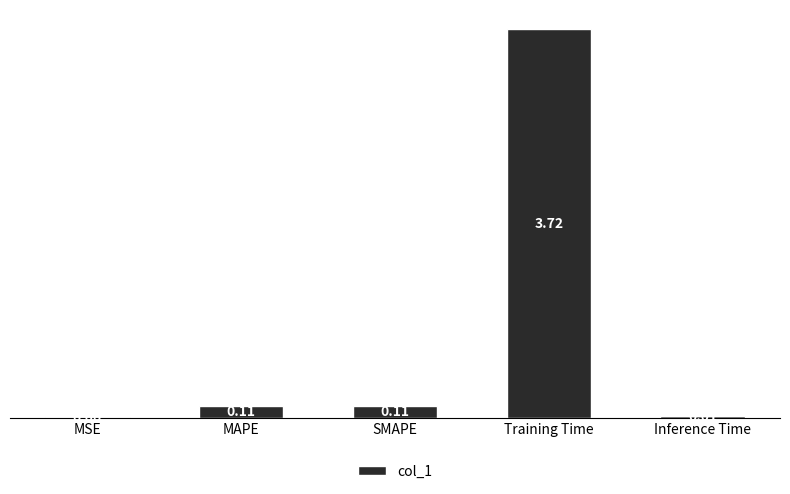

What is the sum of the values at SMAPE and Training Time?

3.8